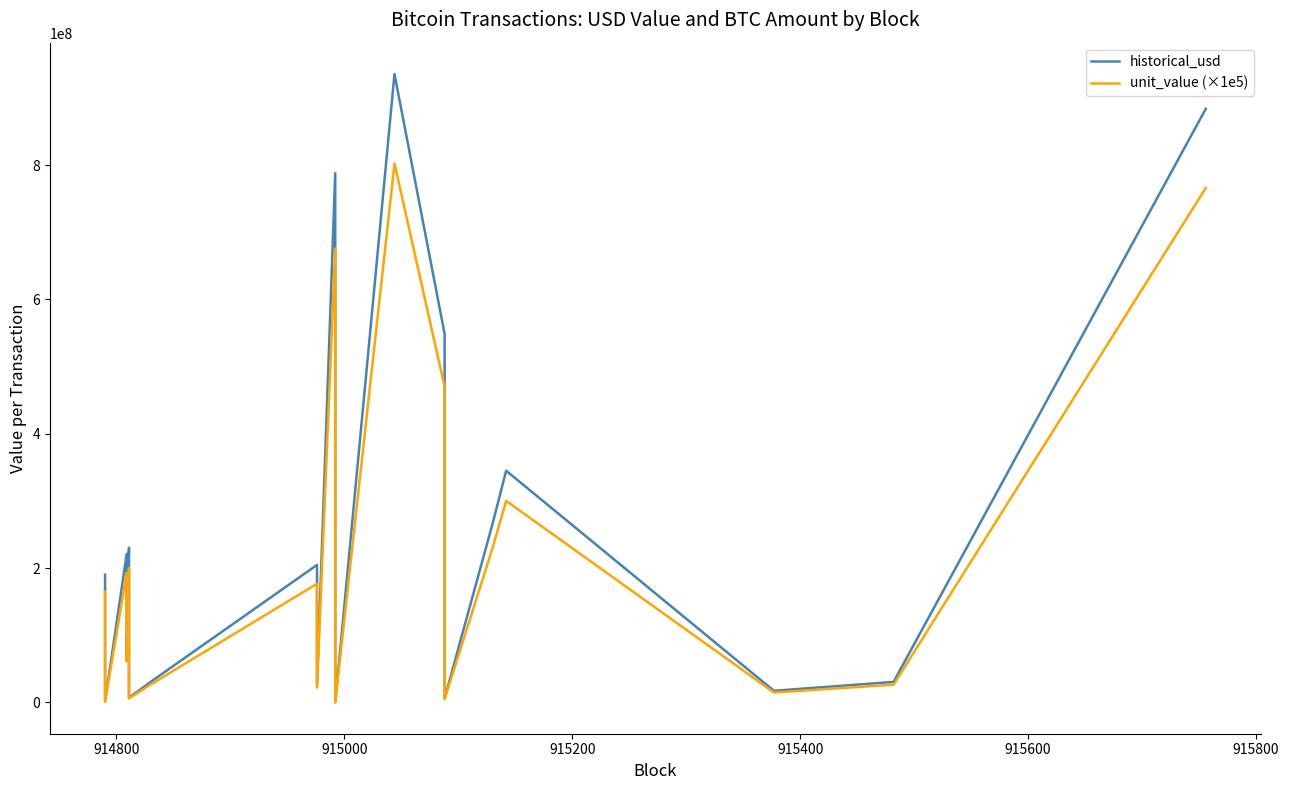

Does the chart display data point markers on the line(s)?

No